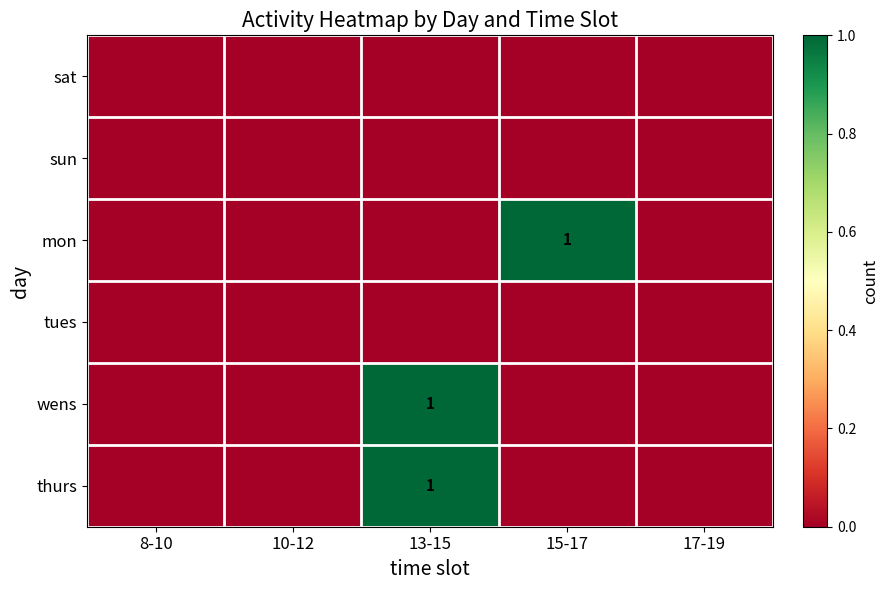

What is the total value across all series at 15-17?

1